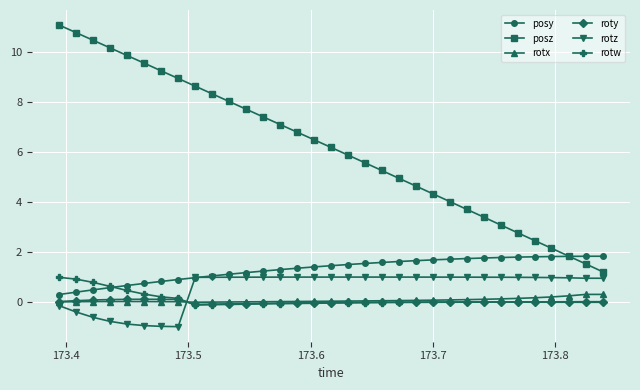

What are all the series names shown in the legend?

posy, posz, rotx, roty, rotz, rotw